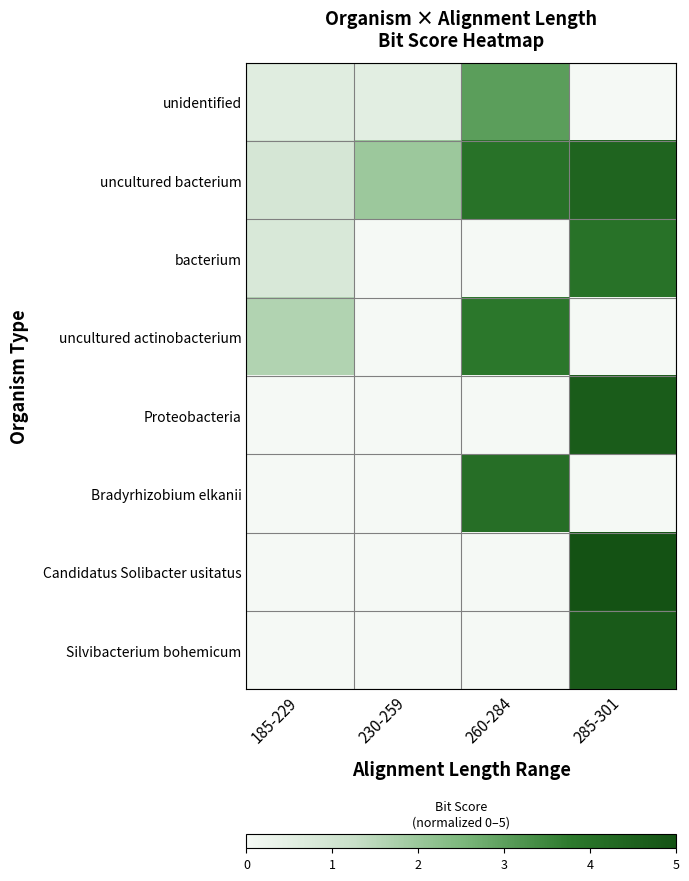

Reading left to right, list all the values displayed in this chart.

unidentified: 185-229=0.6	230-259=0.5	260-284=3.0	285-301=0.0
uncultured bacterium: 185-229=0.9	230-259=2.0	260-284=4.0	285-301=4.4
bacterium: 185-229=0.8	230-259=0.0	260-284=0.0	285-301=4.0
uncultured actinobacterium: 185-229=1.6	230-259=0.0	260-284=3.8	285-301=0.0
Proteobacteria: 185-229=0.0	230-259=0.0	260-284=0.0	285-301=4.7
Bradyrhizobium elkanii: 185-229=0.0	230-259=0.0	260-284=4.1	285-301=0.0
Candidatus Solibacter usitatus: 185-229=0.0	230-259=0.0	260-284=0.0	285-301=5.0
Silvibacterium bohemicum: 185-229=0.0	230-259=0.0	260-284=0.0	285-301=4.7